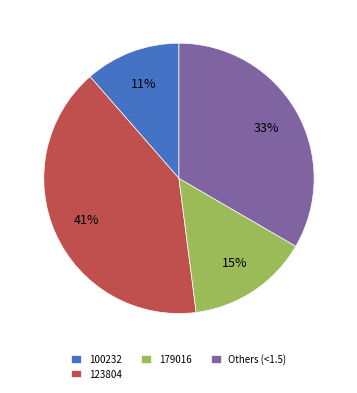

To the nearest percent, what percentage of the pie is 123804?

41%